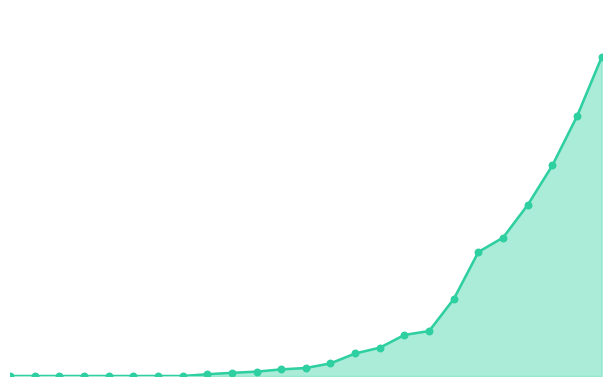

Is this an area chart (filled region under the line)?

Yes